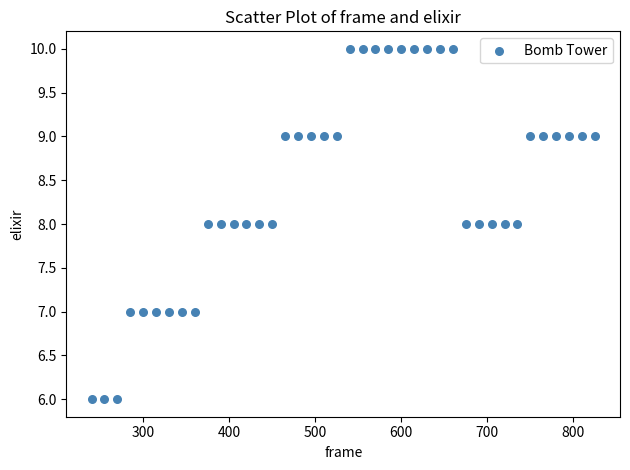

What is the range of X values (max minus min)?

585